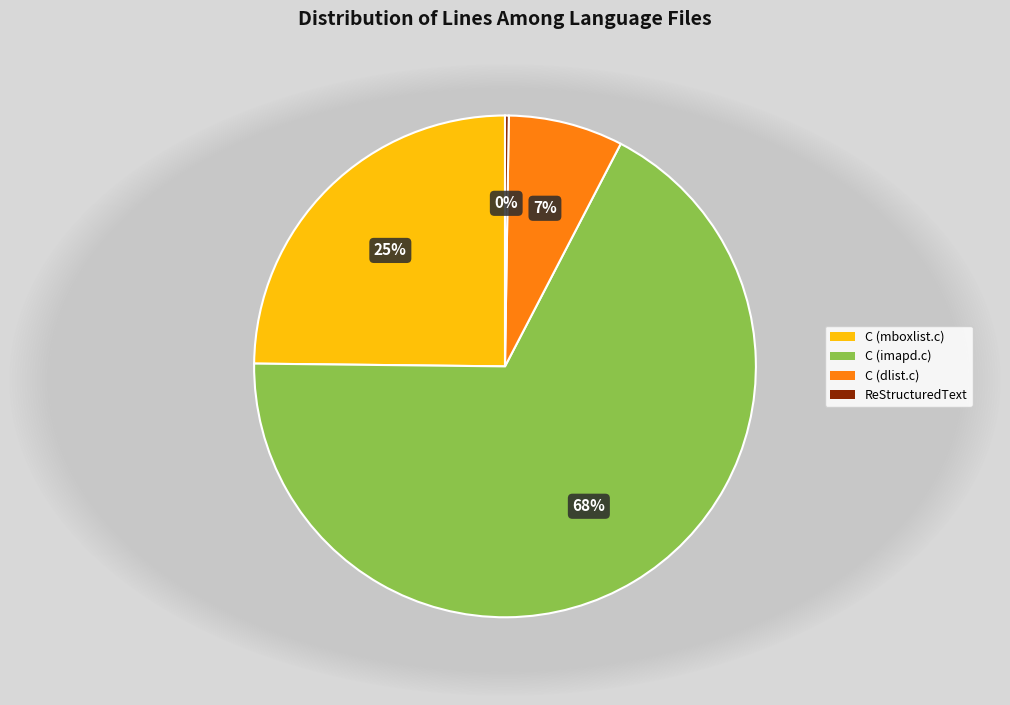

Is it true that C (dlist.c) is 1% of the pie?

False